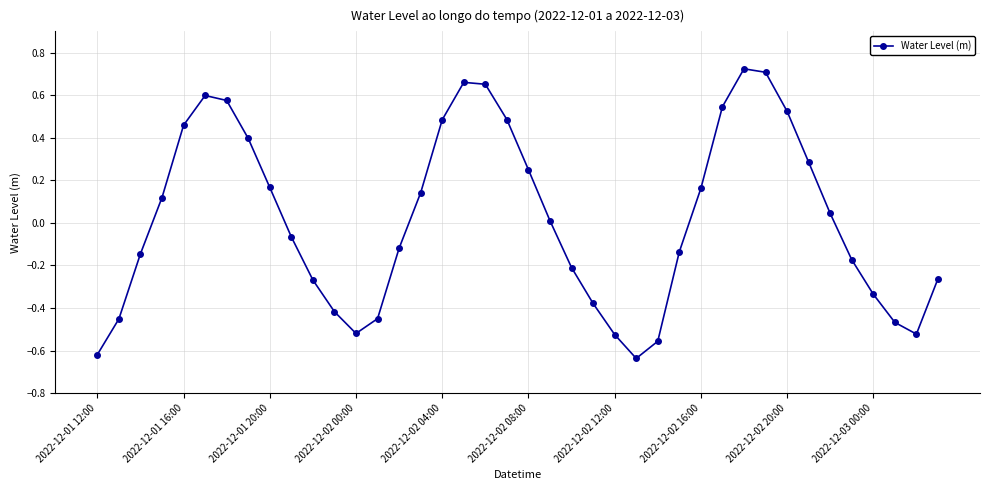

True or false: there are more than 2 points higher than both neighbors.

True